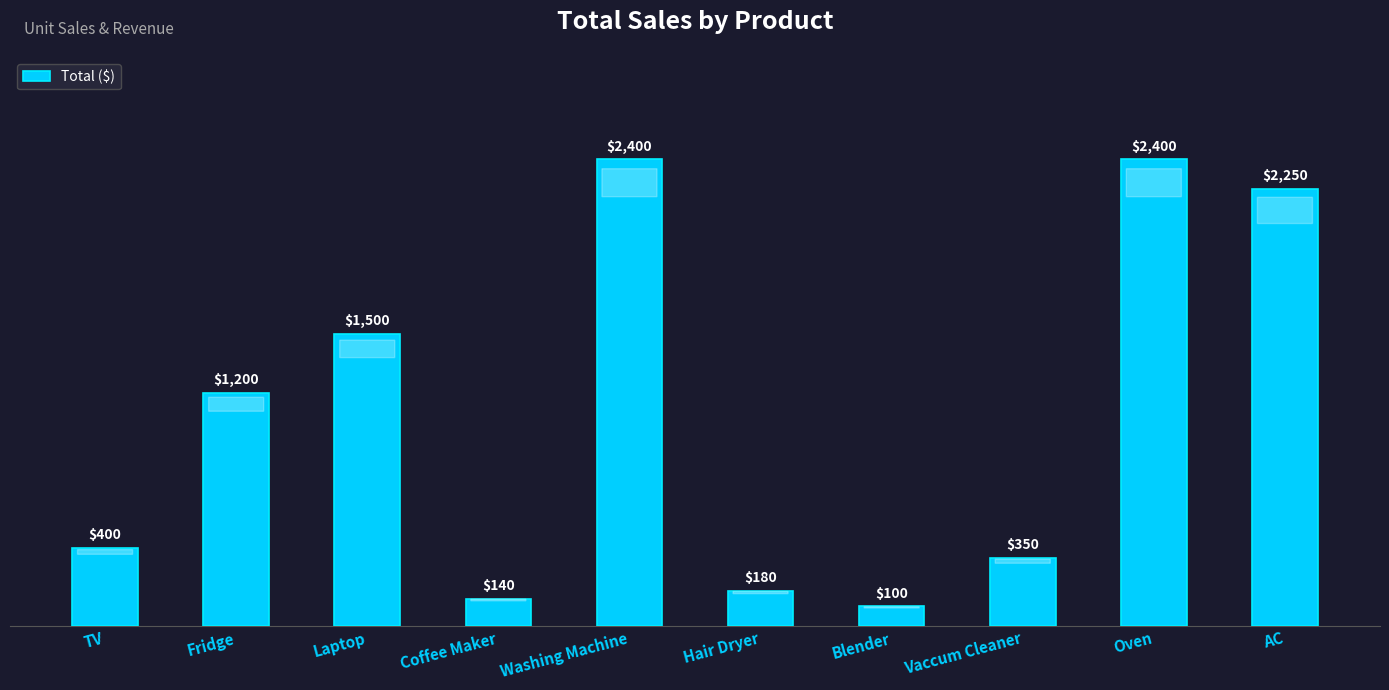

What is the difference between the values at Hair Dryer and Fridge?

1020